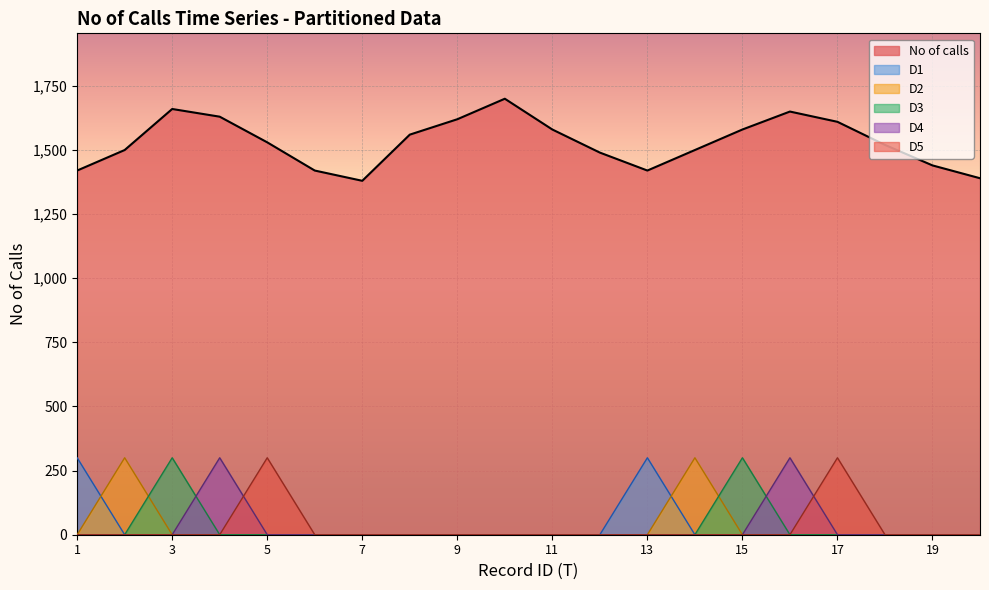

What is the highest value of the D2 series?

300